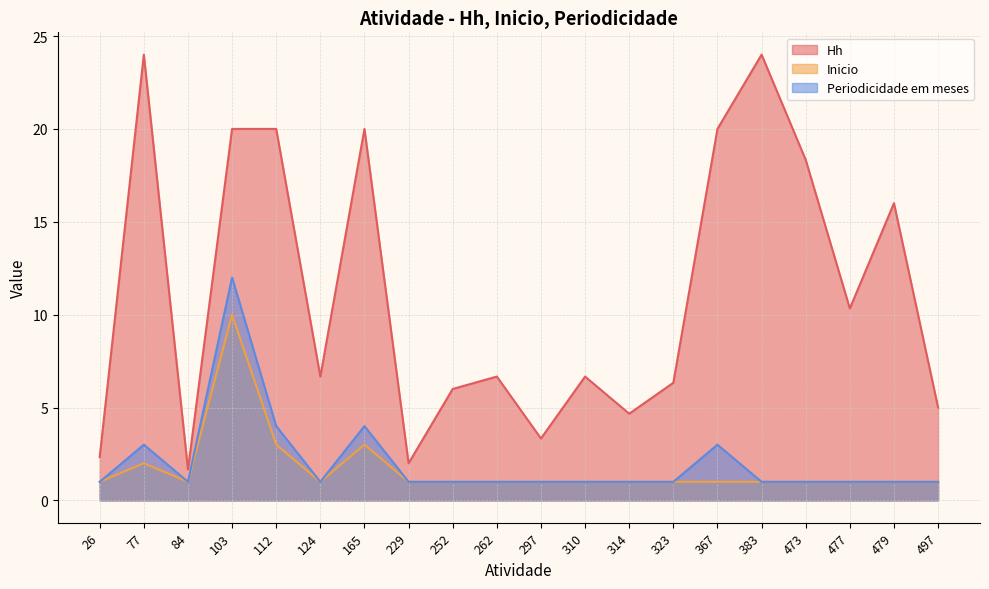

What are all the series names shown in the legend?

Hh, Inicio, Periodicidade em meses